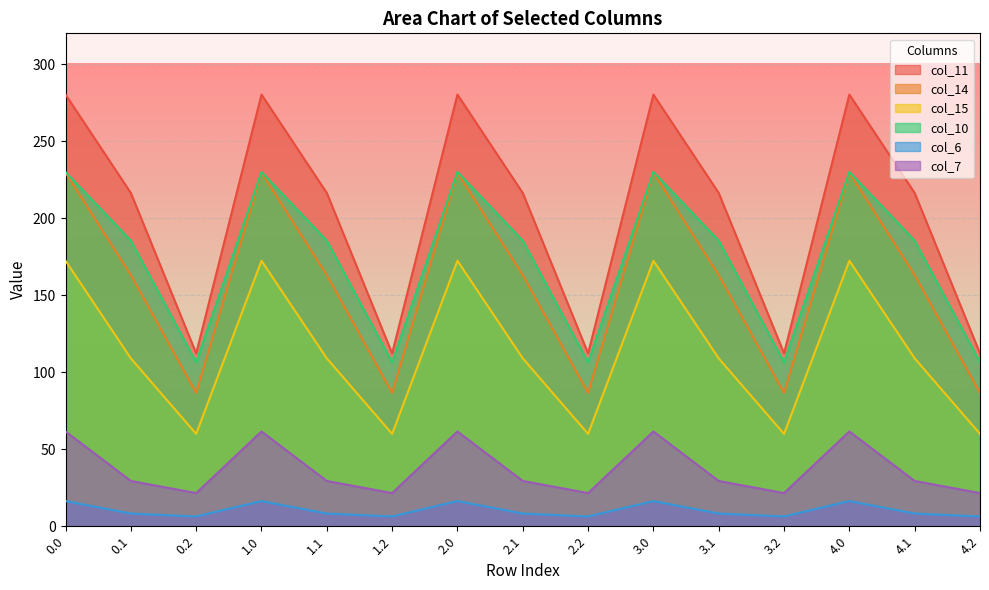

Which series changed the most between 2.0 and 4.1?

col_14